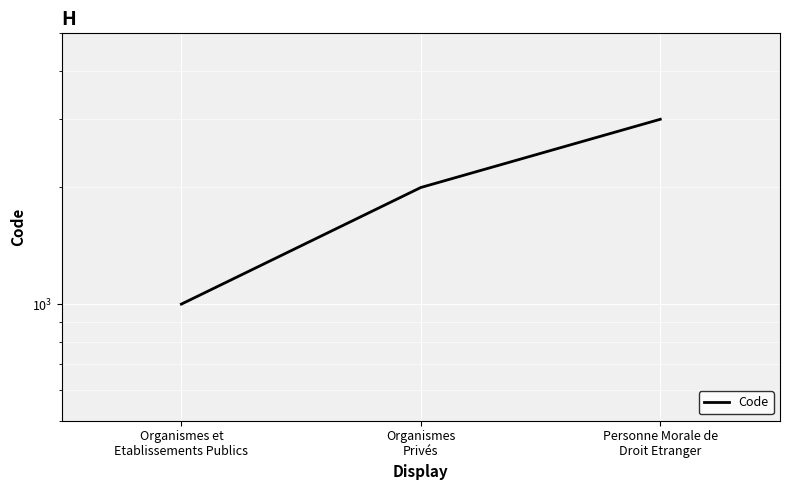

What is the ratio of the value at Organismes et
Etablissements Publics to the value at Personne Morale de
Droit Etranger?

0.3